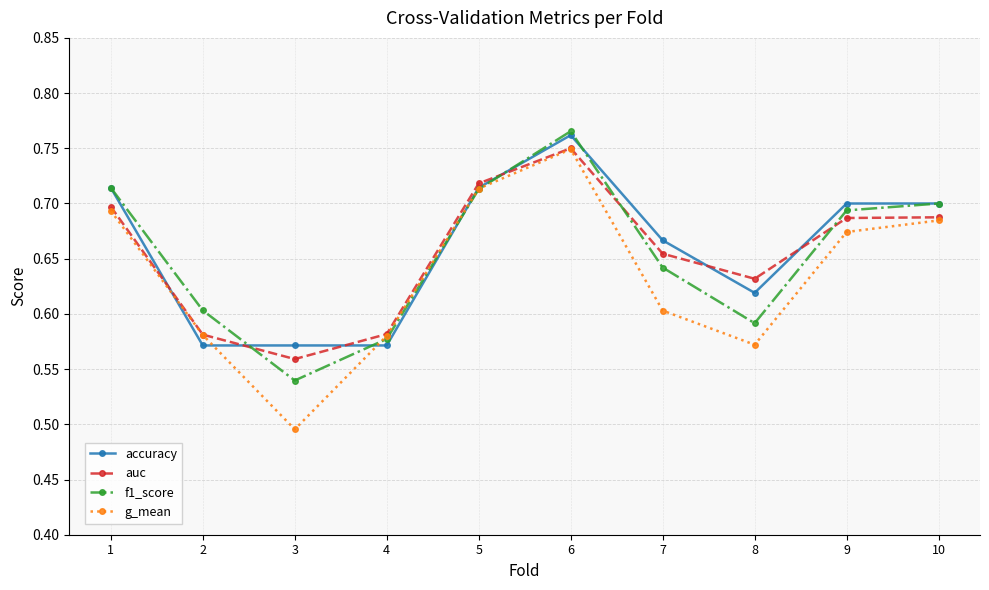

What is the difference between the maximum and minimum values in the auc series?

0.2